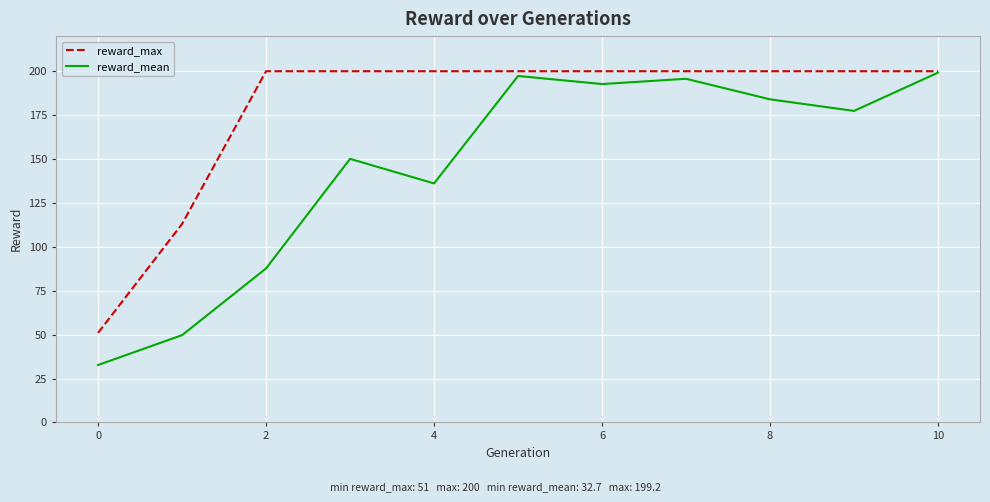

Rank the series by their average value, from highest to lowest.

reward_max, reward_mean